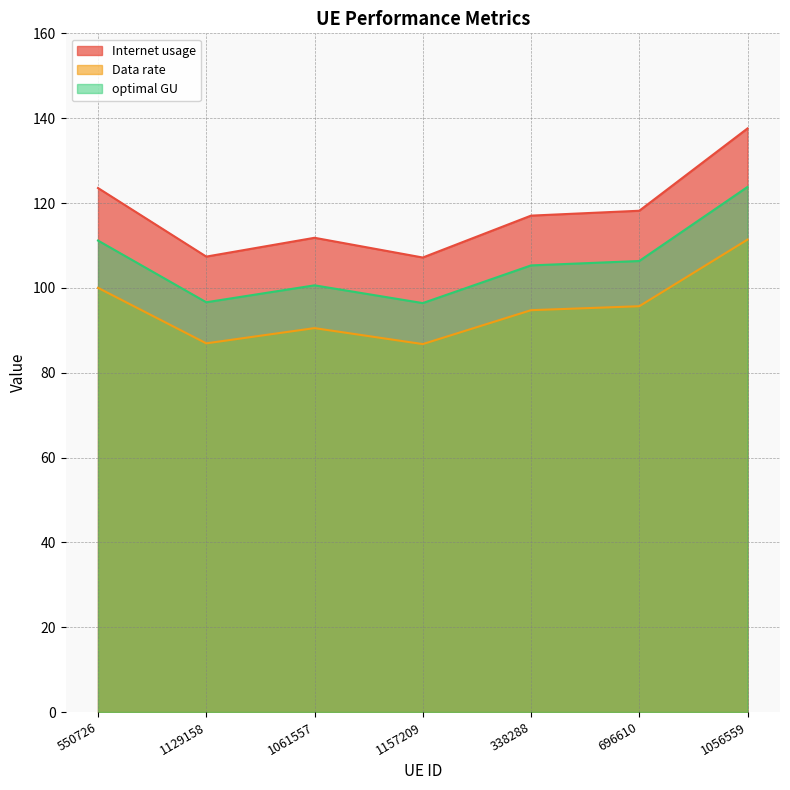

Rank the categories by Internet usage value from lowest to highest.

1157209, 1129158, 1061557, 338288, 696610, 550726, 1056559